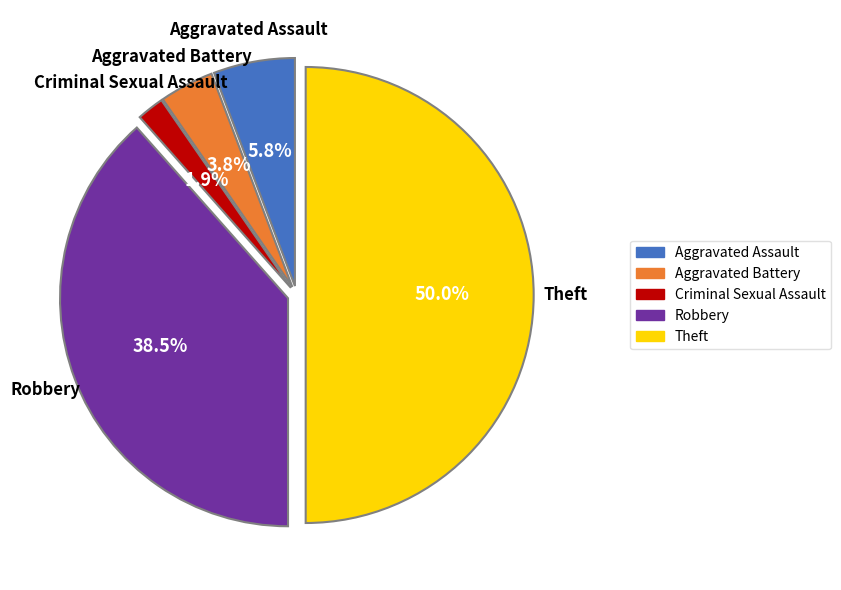

Count the number of slices in the pie.

5